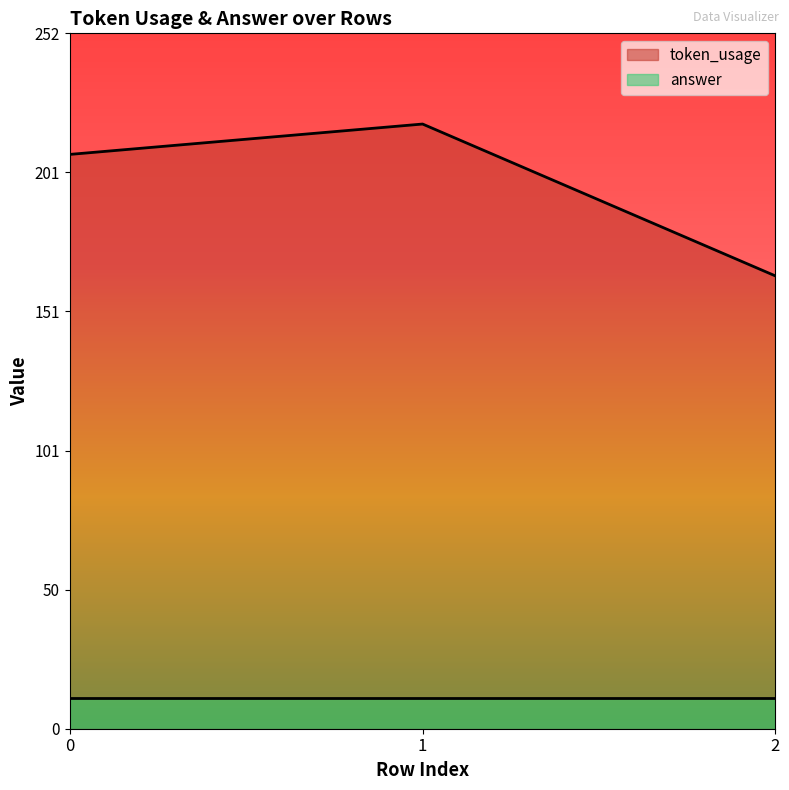

List the labels in order of value, largest first.

1, 0, 2